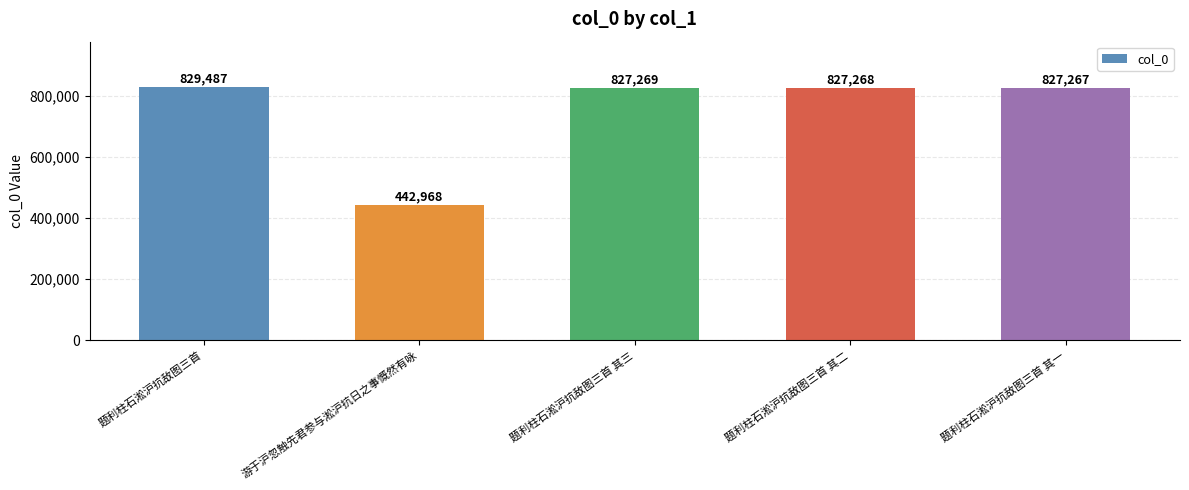

The value at 题利柱石淞沪抗敌图三首 其二 is 827268. True or false?

True